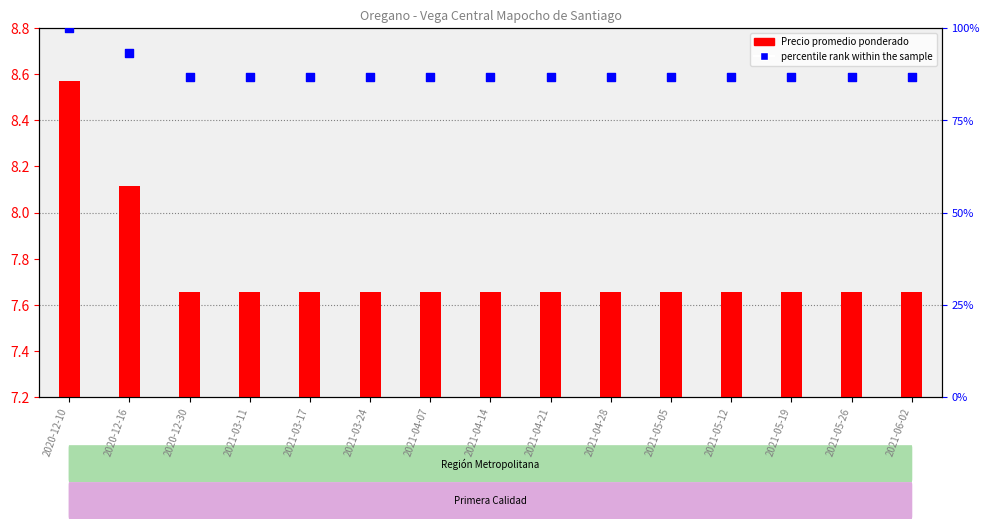

Which series reaches the minimum Y coordinate?

Precio promedio ponderado